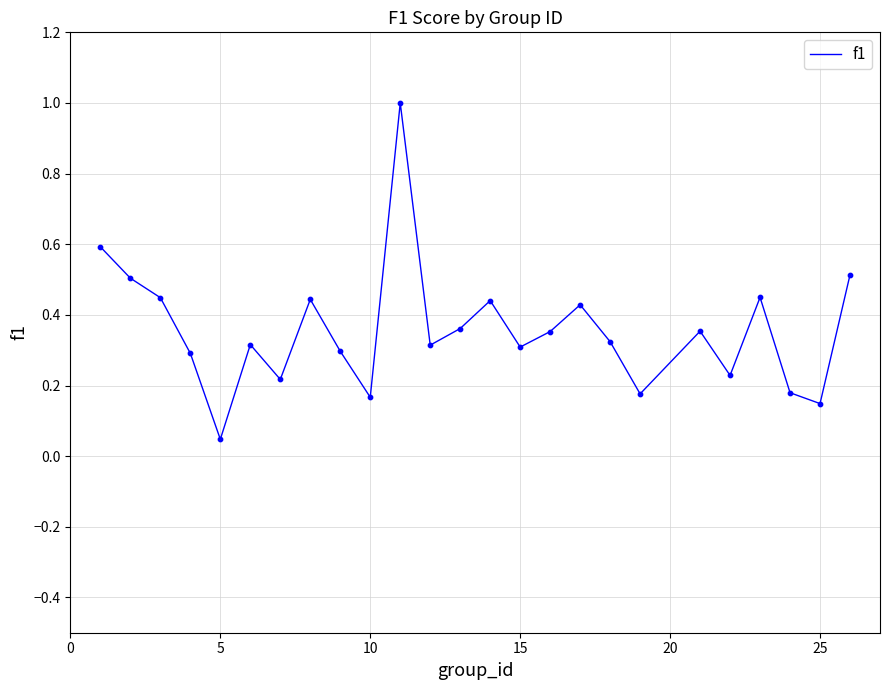

What is the greatest value displayed?

1.0